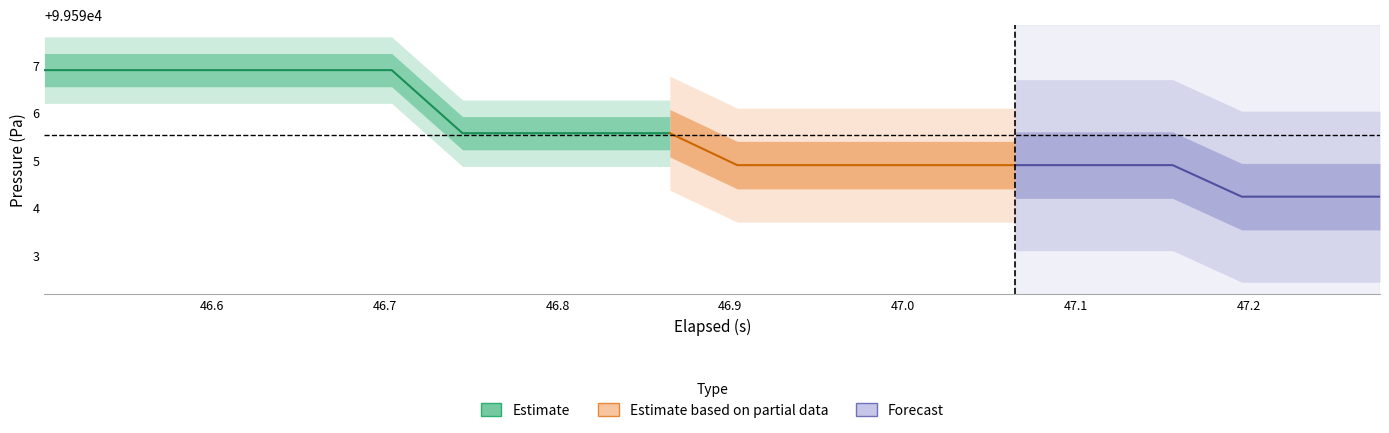

Reading left to right, list all the values displayed in this chart.

elapsed: 0=46.5	1=46.5	2=46.6	3=46.6	4=46.7	5=46.7	6=46.7	7=46.8	8=46.8	9=46.9	10=46.9	11=46.9	12=47.0	13=47.0	14=47.1	15=47.1	16=47.2	17=47.2	18=47.2	19=47.3
Pressure (Pa): 0=99596.9	1=99596.9	2=99596.9	3=99596.9	4=99596.9	5=99596.9	6=99595.6	7=99595.6	8=99595.6	9=99595.6	10=99594.9	11=99594.9	12=99594.9	13=99594.9	14=99594.9	15=99594.9	16=99594.9	17=99594.2	18=99594.2	19=99594.2